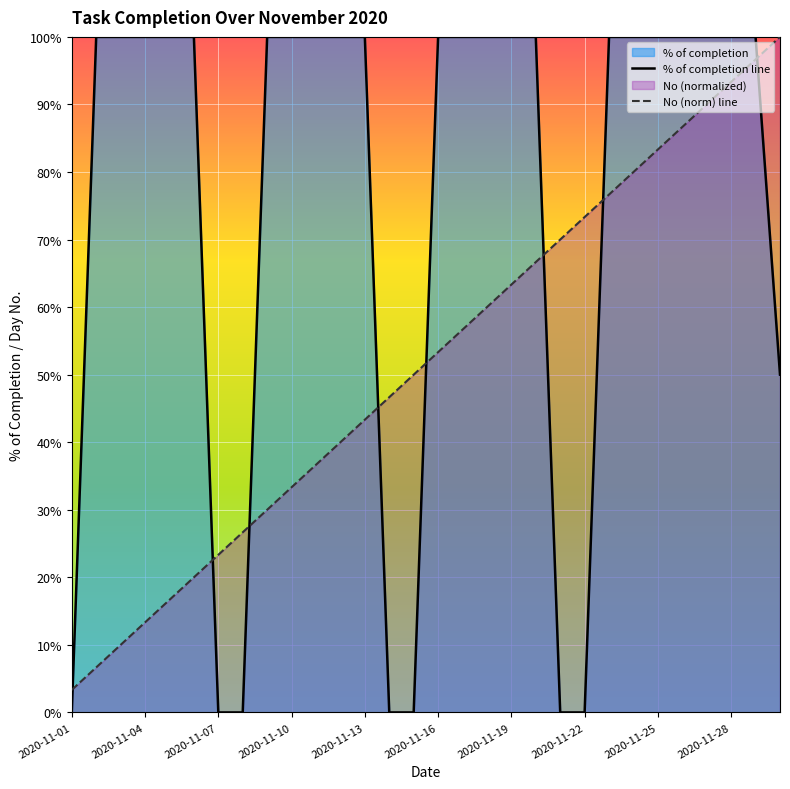

What value does the No (norm) line series have at 2020-11-19?

0.6